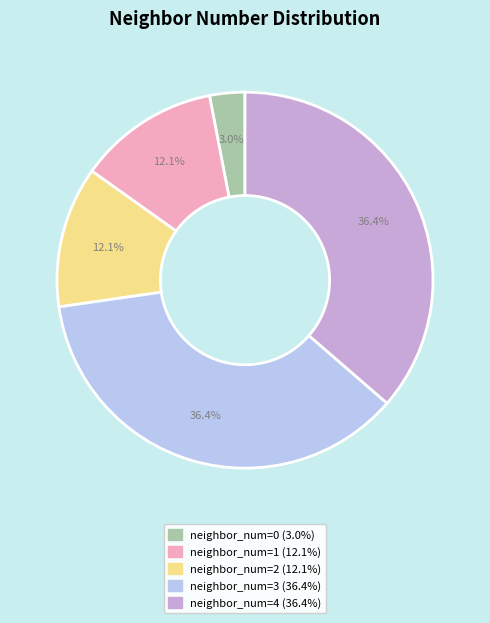

Does any single category account for the majority?

No